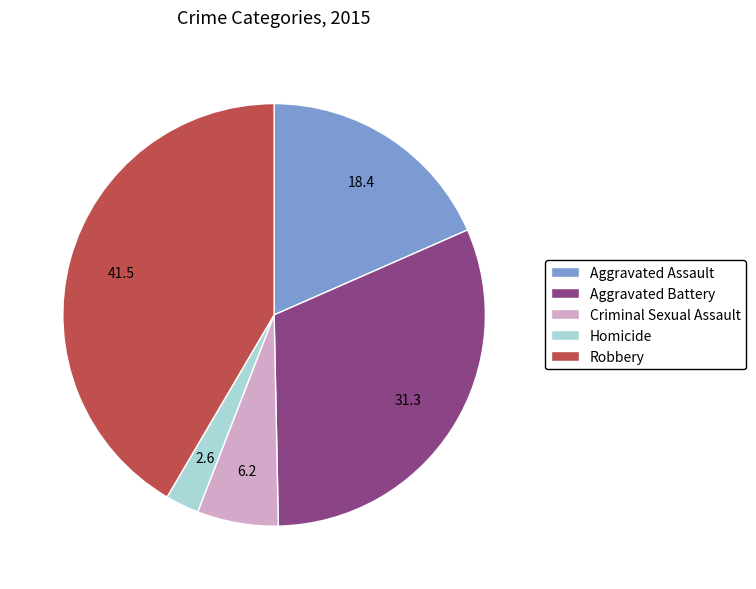

What is the smallest slice in the pie chart?

Homicide